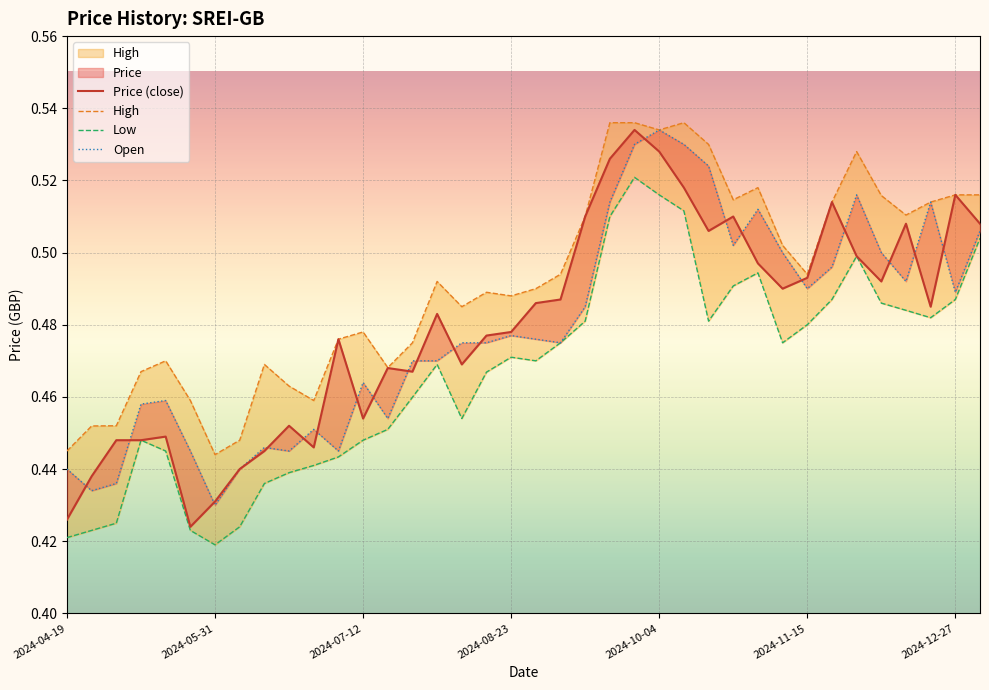

What is the highest value of the Open series?

0.5